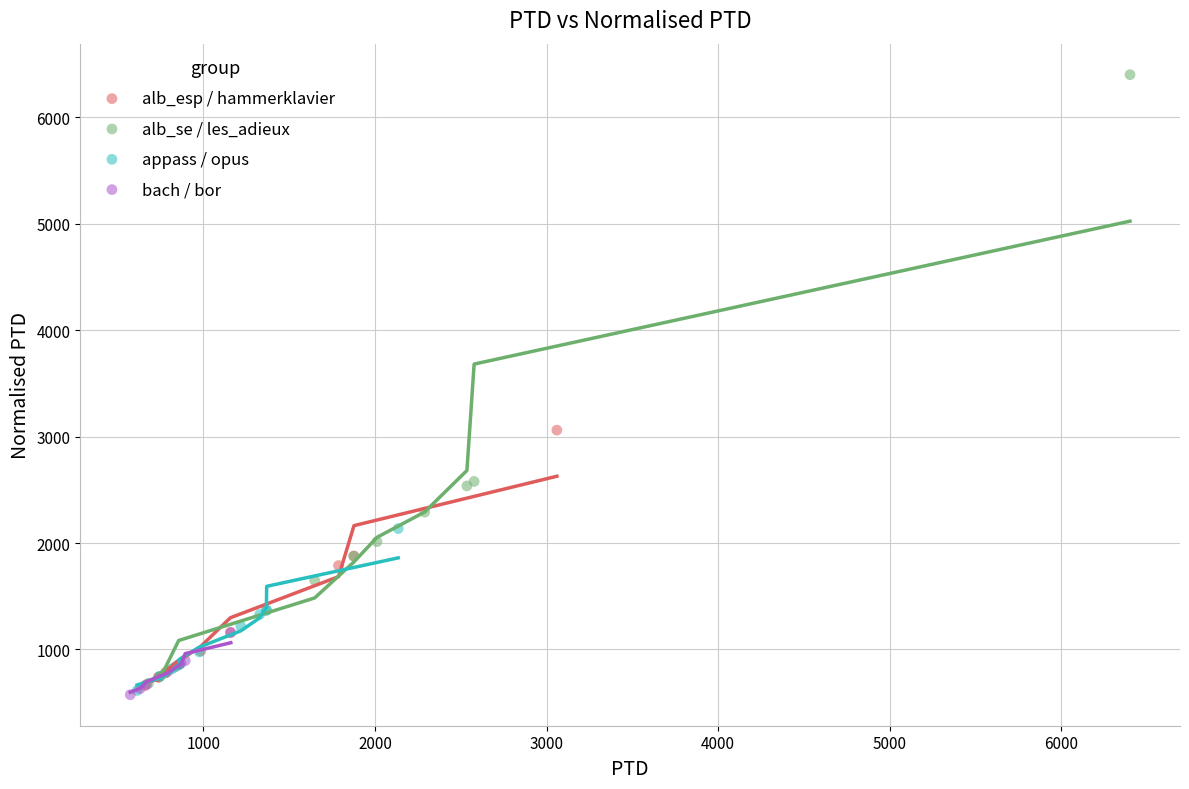

Which series reaches the maximum Y coordinate?

alb_se / les_adieux